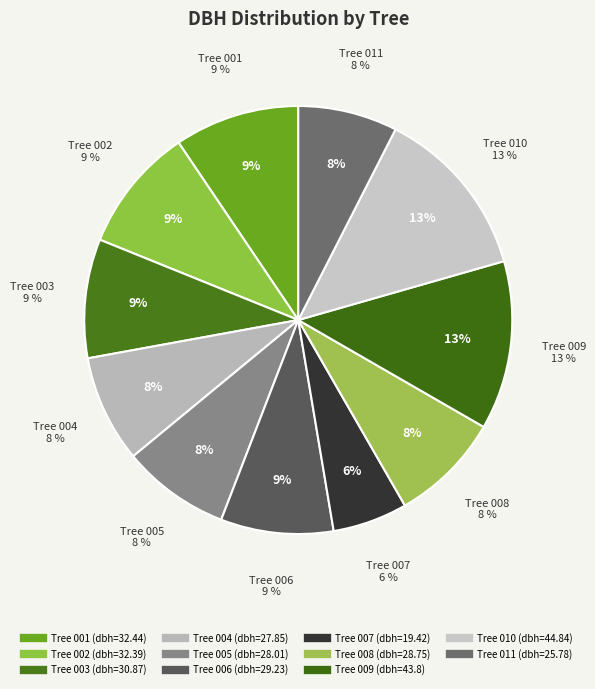

Rank the categories by value from highest to lowest.

160899010, 160899009, 160899001, 160899002, 160899003, 160899006, 160899008, 160899005, 160899004, 160899011, 160899007